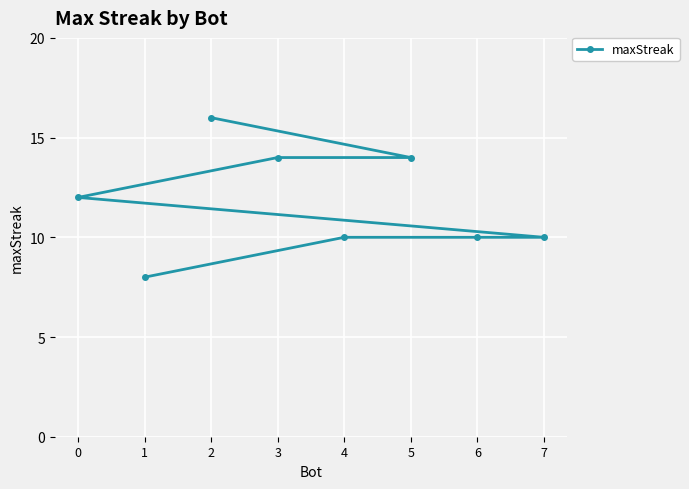

What is the change in value from 0 to 6?

-2